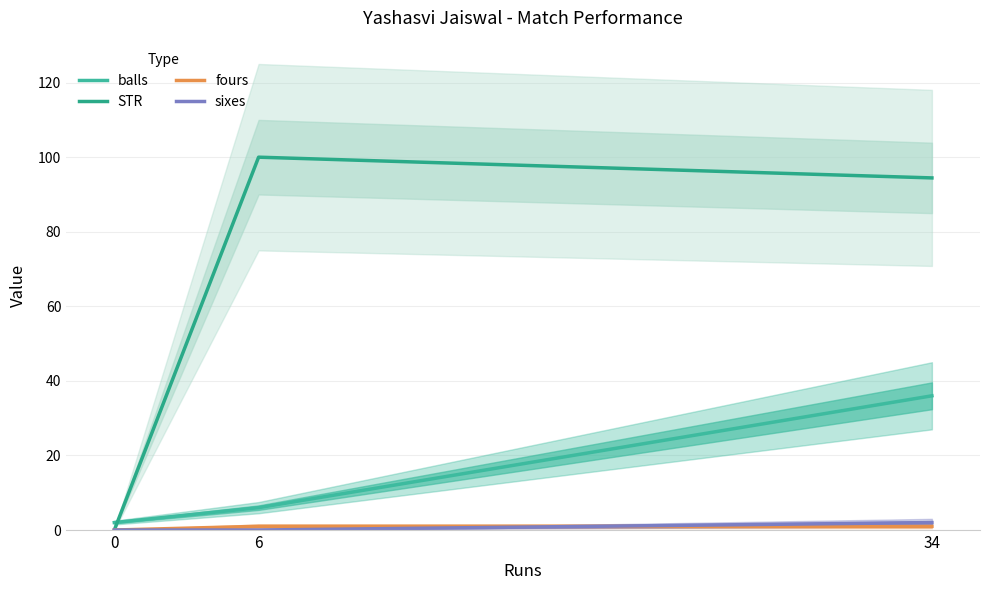

True or false: sixes has a value of 2.0 at 34.

True